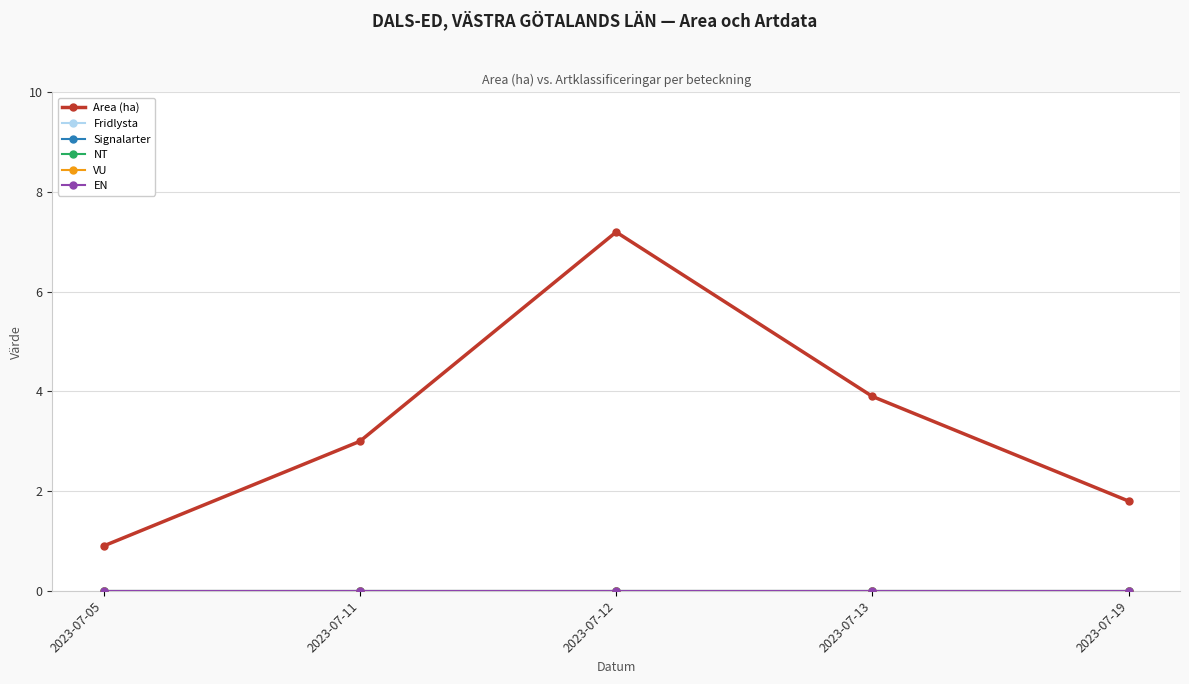

What is the total value across all series at 2023-07-12?

7.2